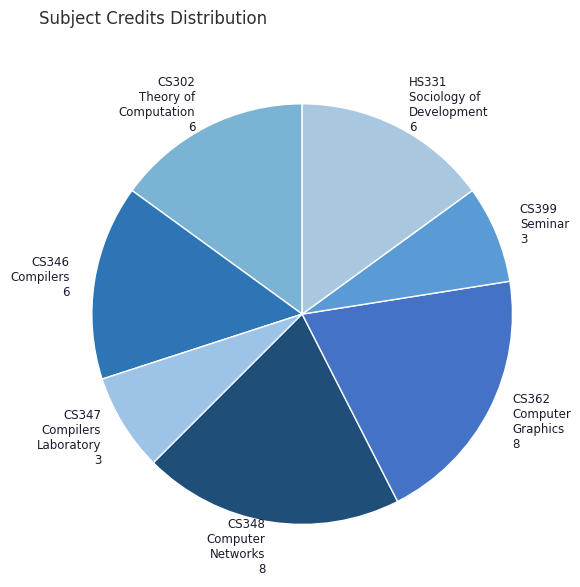

Between CS348 Computer Networks 8 and CS347 Compilers Laboratory 3, which is larger?

CS348 Computer Networks 8